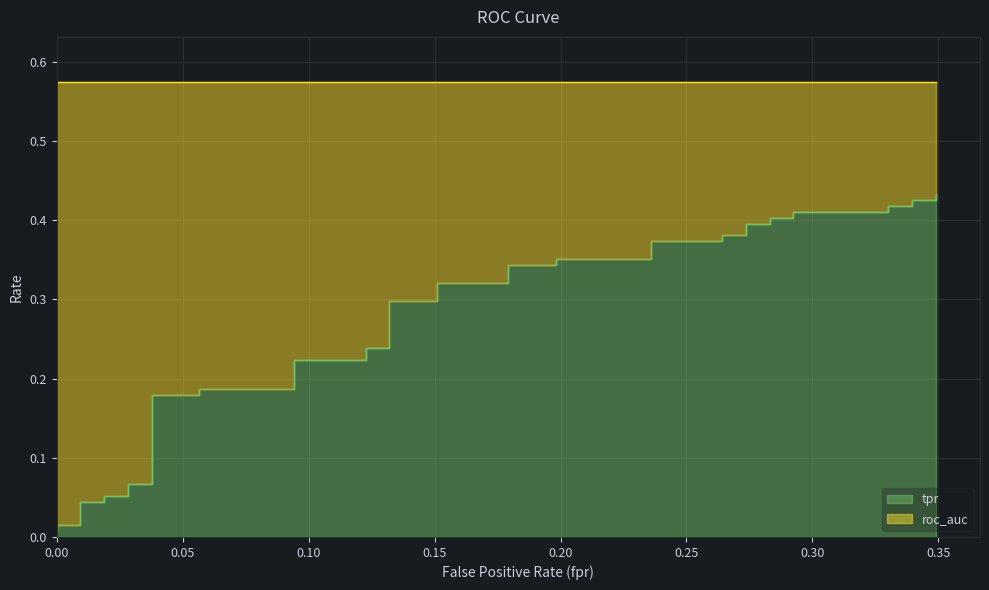

Reading left to right, extract all data points from this chart.

0.0	0.0	0.0	0.0	0.0	0.1	0.1	0.1	0.1	0.2	0.2	0.2	0.2	0.2	0.2	0.2	0.2	0.3	0.3	0.3	0.3	0.3	0.3	0.4	0.4	0.4	0.4	0.4	0.4	0.4	0.4	0.4	0.4	0.4	0.4	0.4	0.4	0.4	0.4	0.4